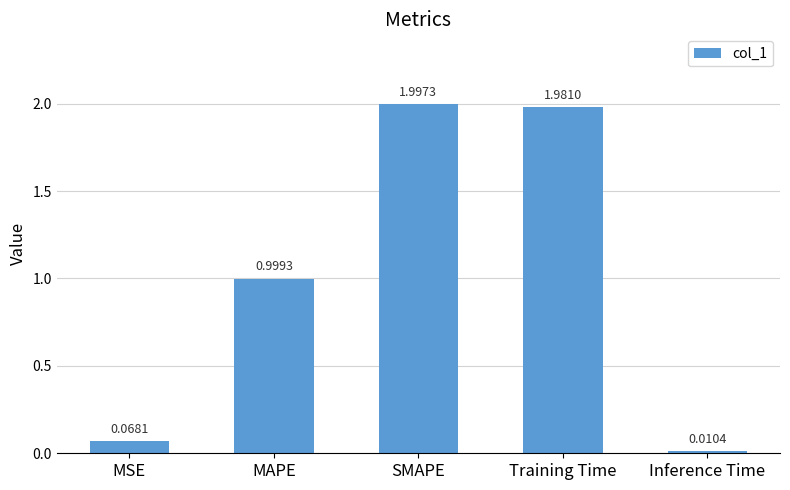

What is the label of the 4th bar from the left?

Training Time